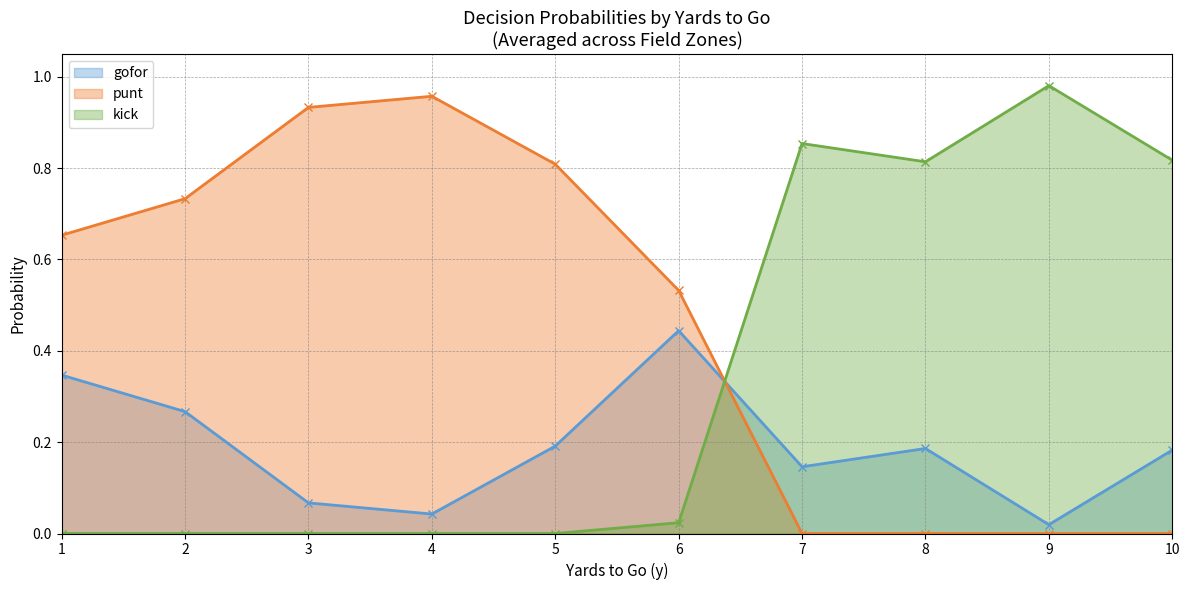

Count the number of categories in the chart.

10